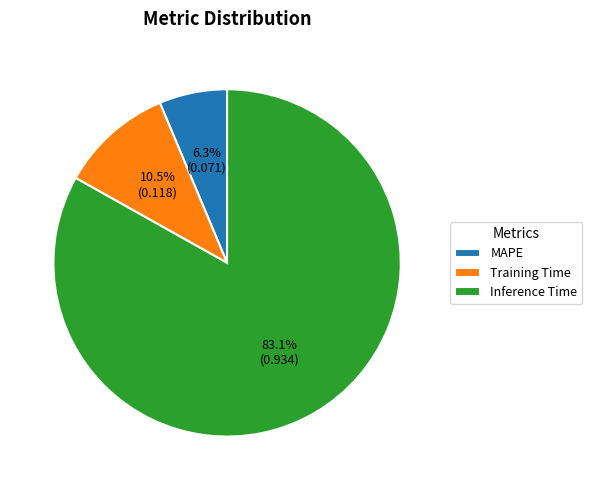

What is the majority slice?

Inference Time